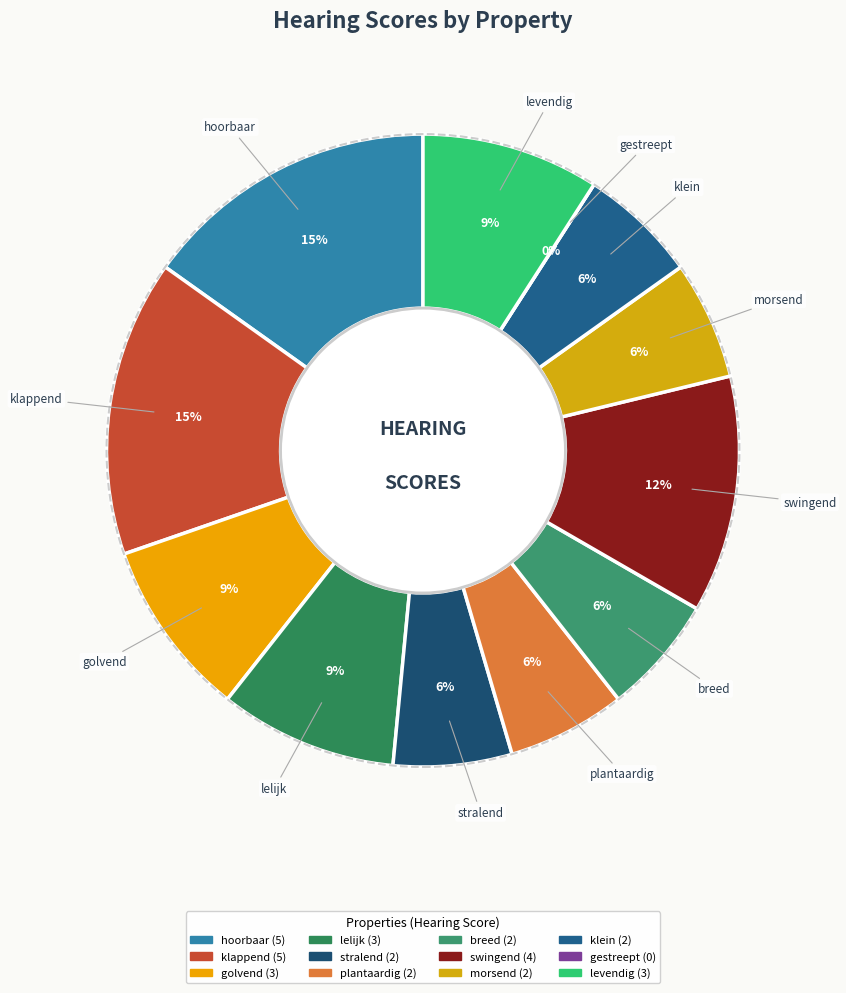

What portion of the pie excludes levendig?

90.9%